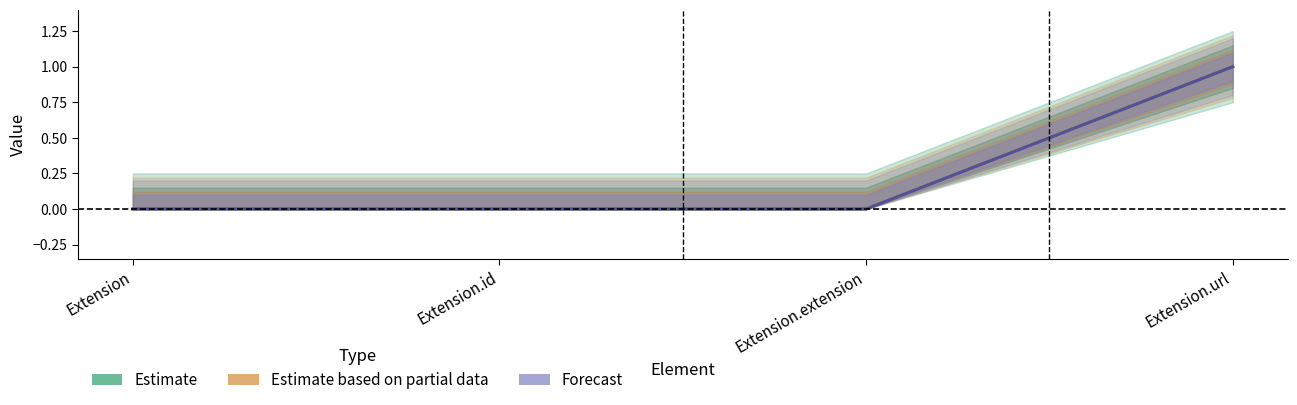

At which category is the sum across all series the highest?

Extension.url